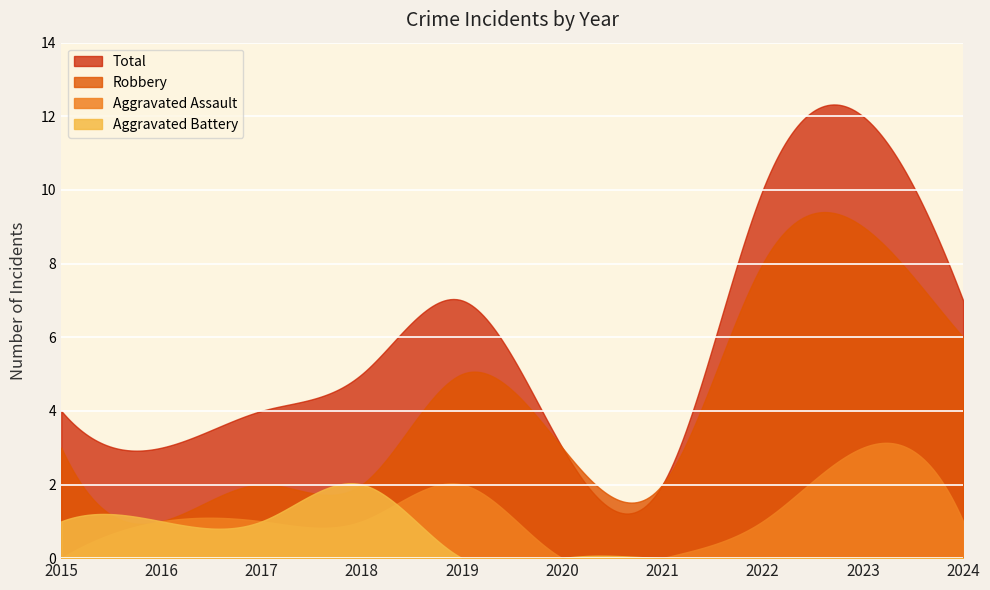

True or false: Total has more than 2 interior local peaks.

False